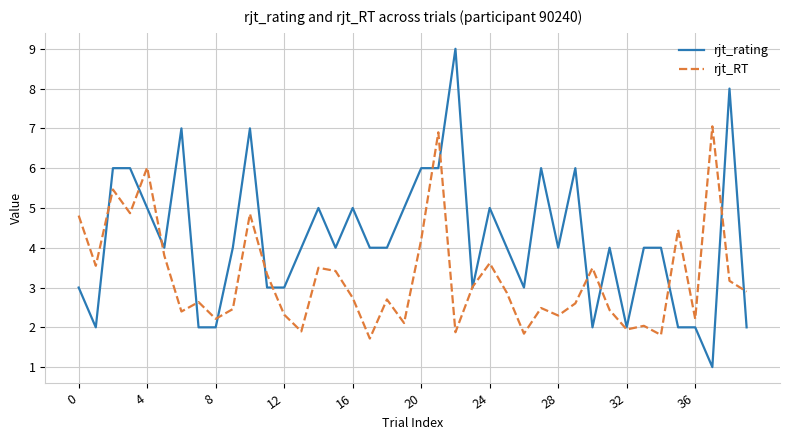

What is the minimum value for rjt_rating?

1.0